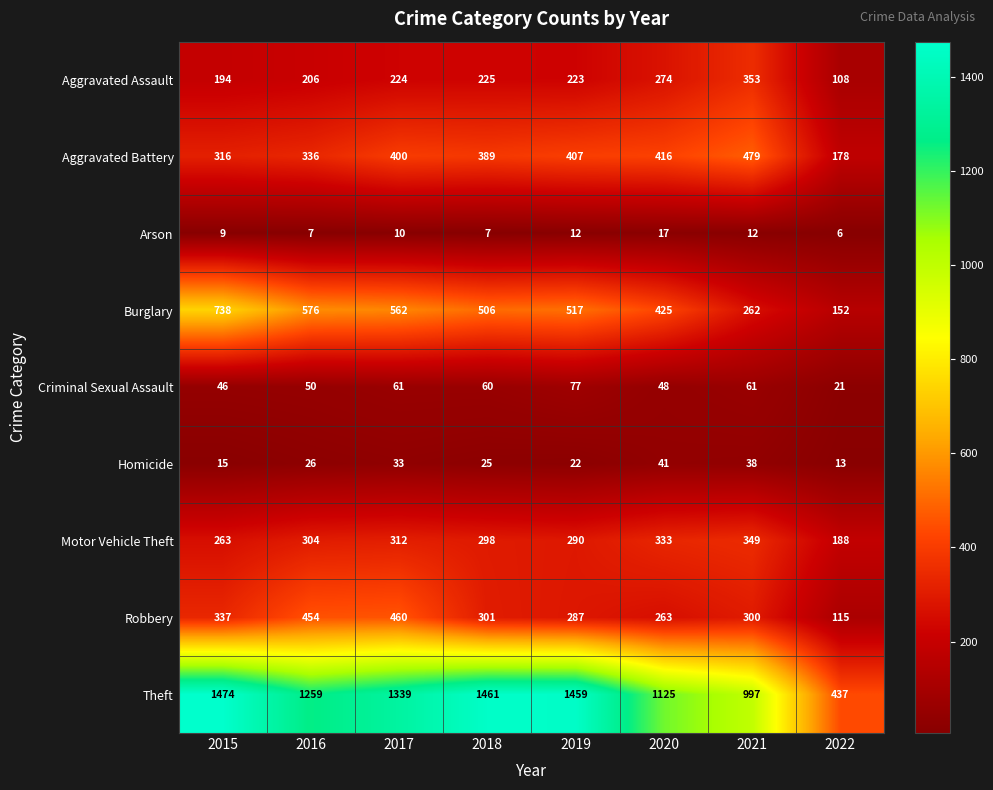

Between 2017 and 2021, which series saw the biggest shift?

Theft